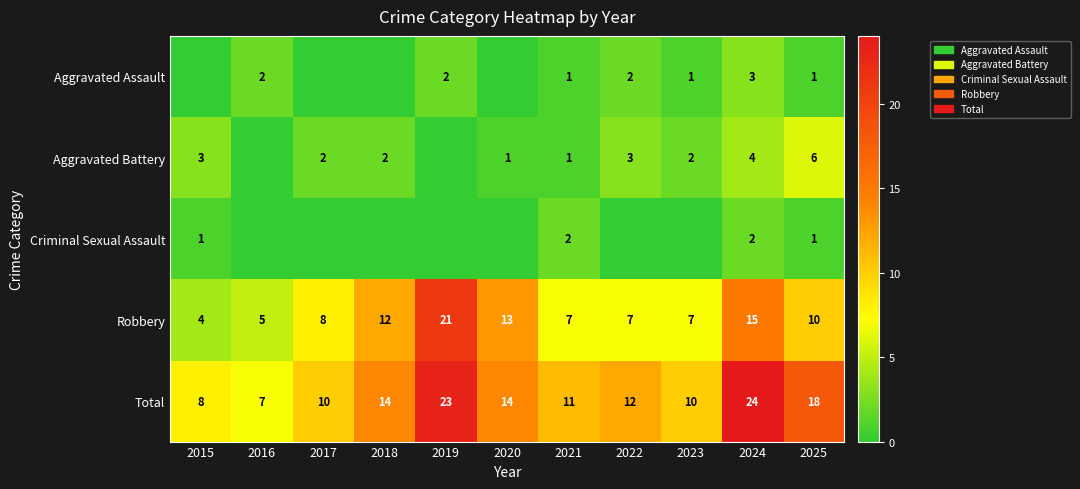

What is the lowest value of the Robbery series?

4